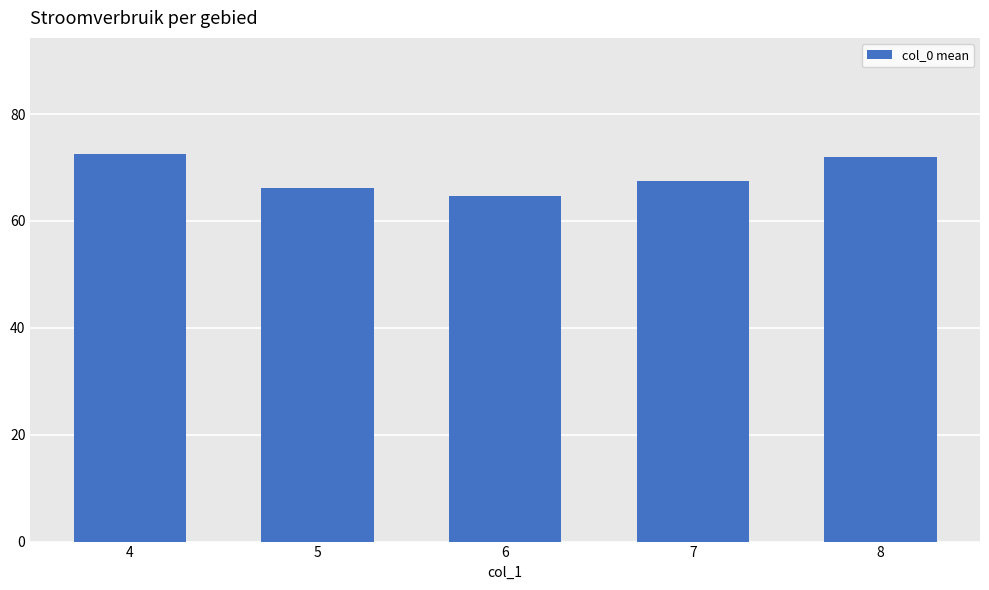

Count the number of values greater than 67.

3